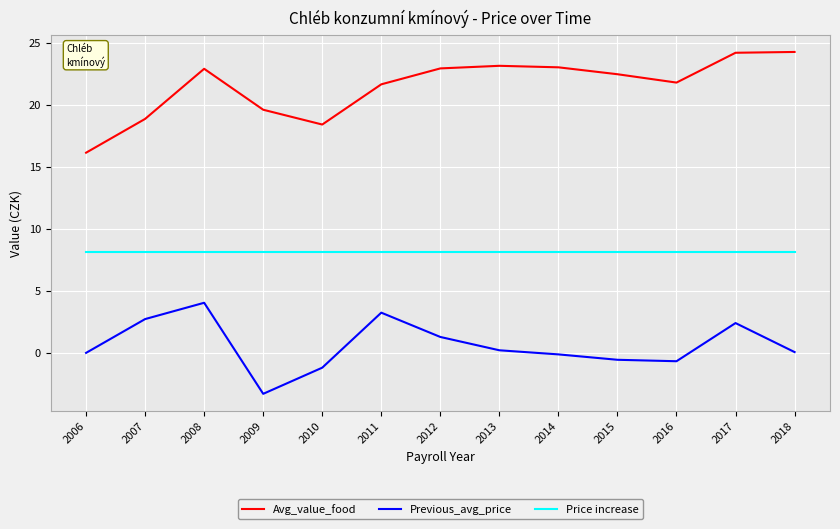

Is the value of Price increase at 2011 greater than the value of Avg_value_food at 2012?

No